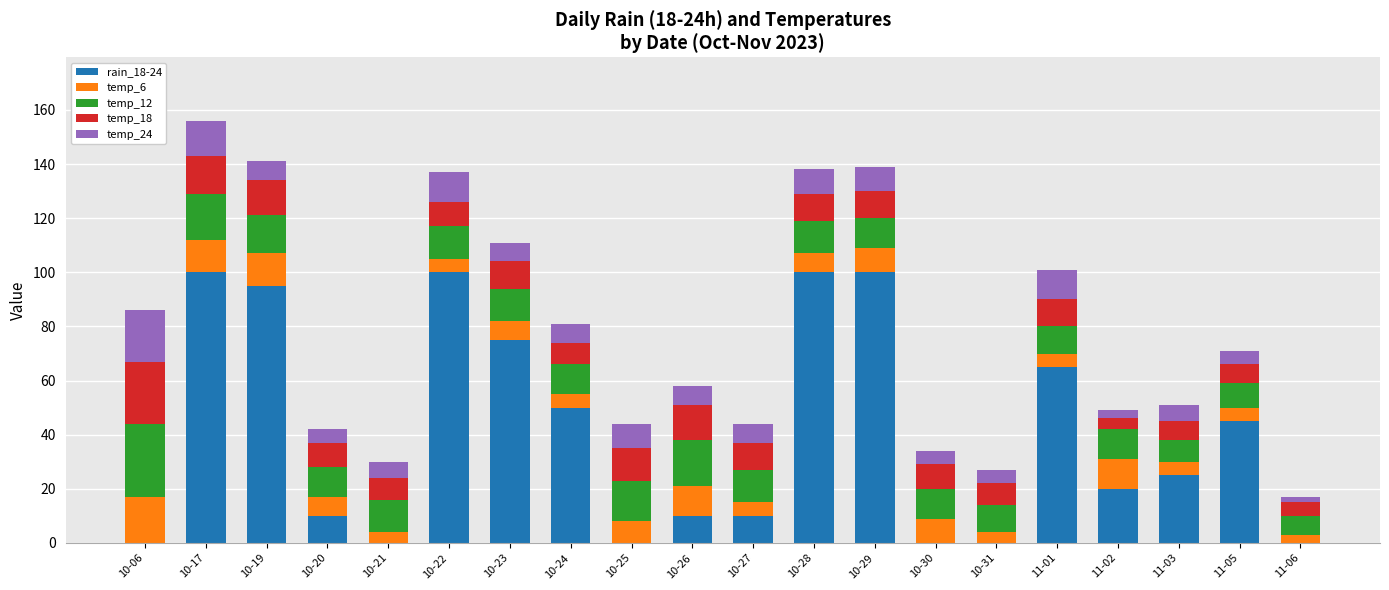

The rain_18-24 series shows 100 at 10-22. True or false?

True